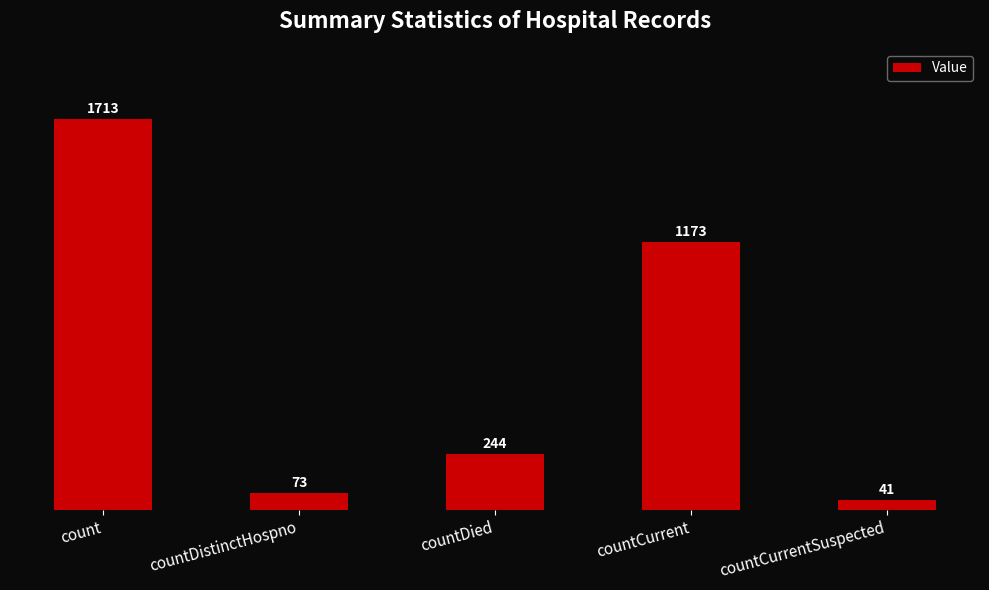

Read the value at countDied, to the nearest 100.

200